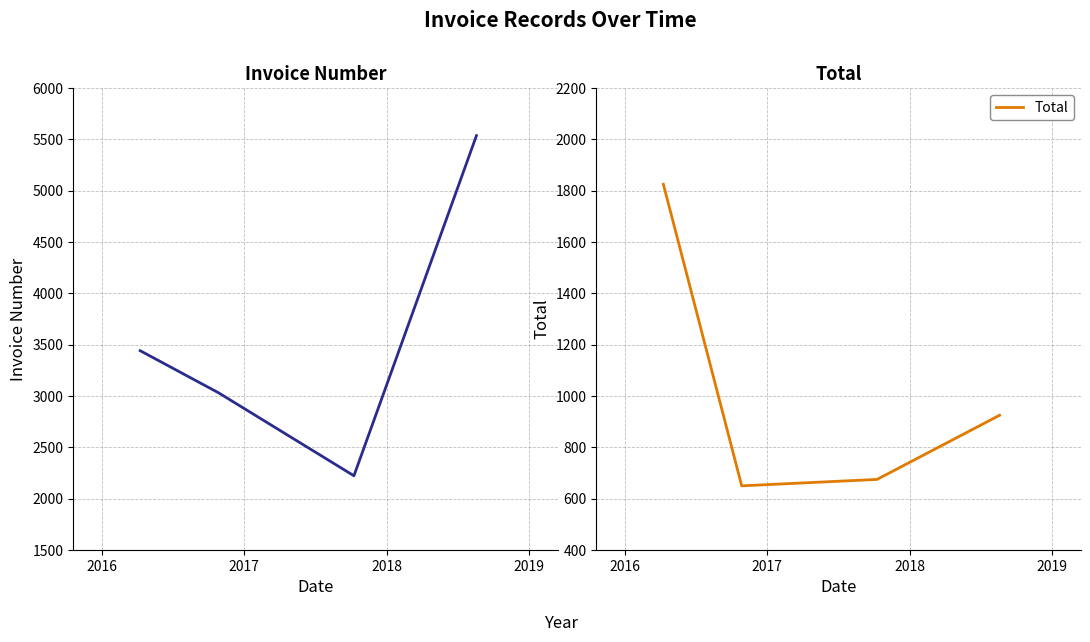

What is the highest value of the Total series?

1825